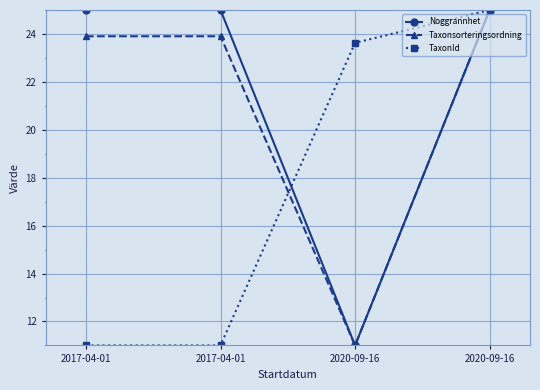

What are all the series names shown in the legend?

Noggrannhet, Taxonsorteringsordning, TaxonId